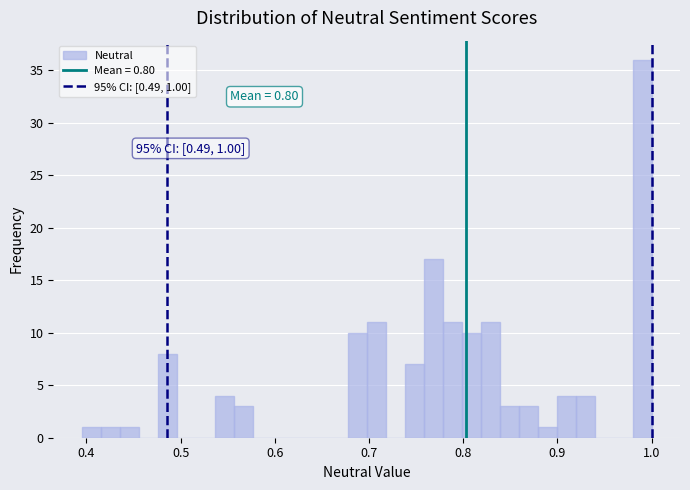

Around what value on the x-axis is the tallest bar? Give the approximate position of its centre, as read against the axis.

0.99